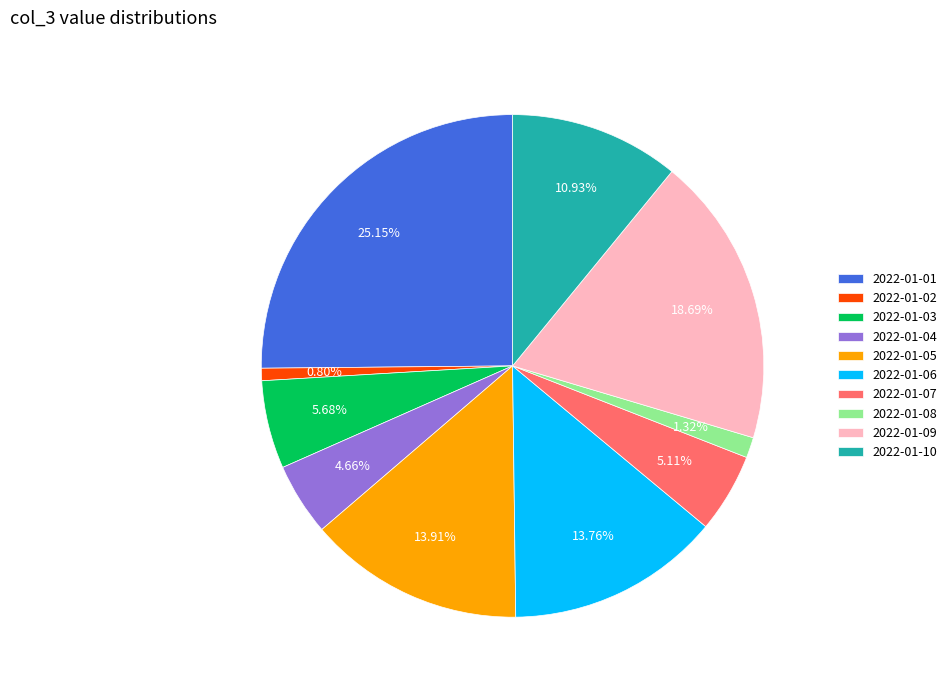

Count the number of slices in the pie.

10